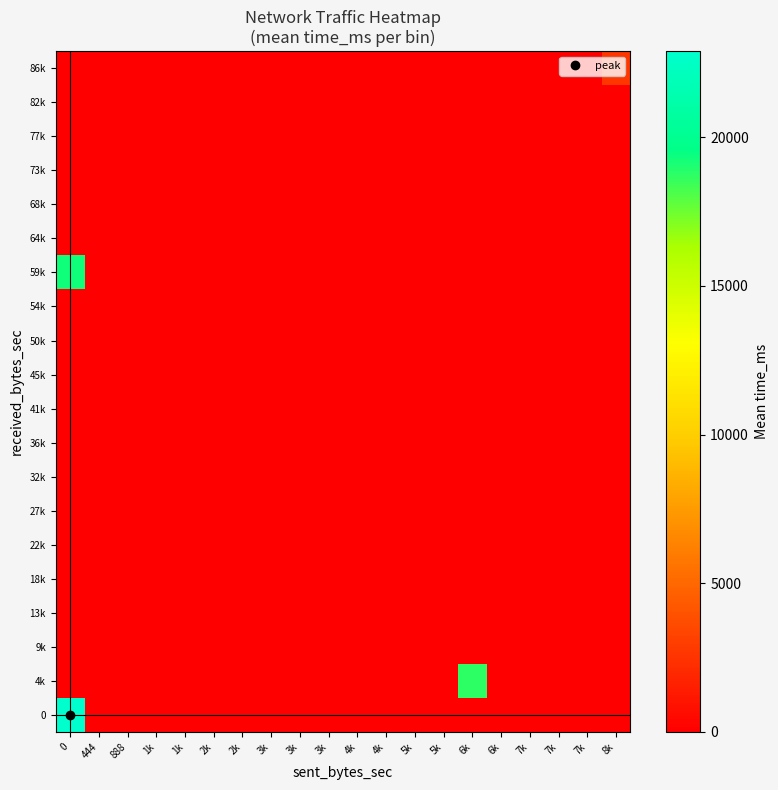

Rank the series by their maximum value, from lowest to highest.

9k, 13k, 18k, 22k, 27k, 32k, 36k, 41k, 45k, 50k, 54k, 64k, 68k, 73k, 77k, 82k, 86k, 4k, 59k, 0